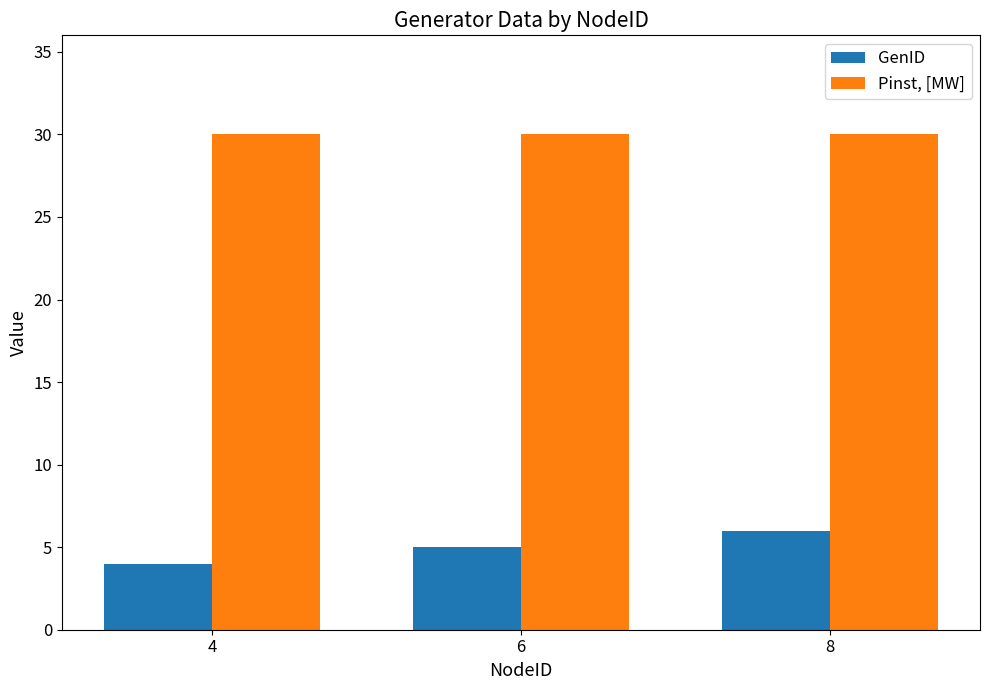

Is the value of Pinst, [MW] at 8 greater than the value of GenID at 8?

Yes